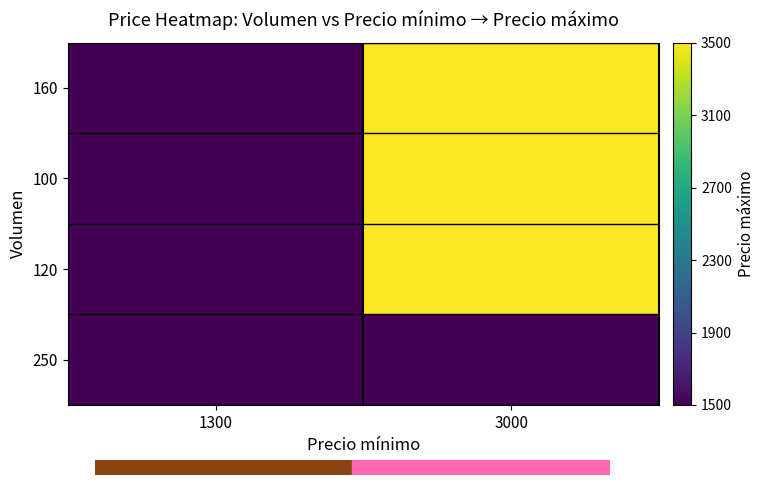

Between 1300 and 3000, which is larger?

3000